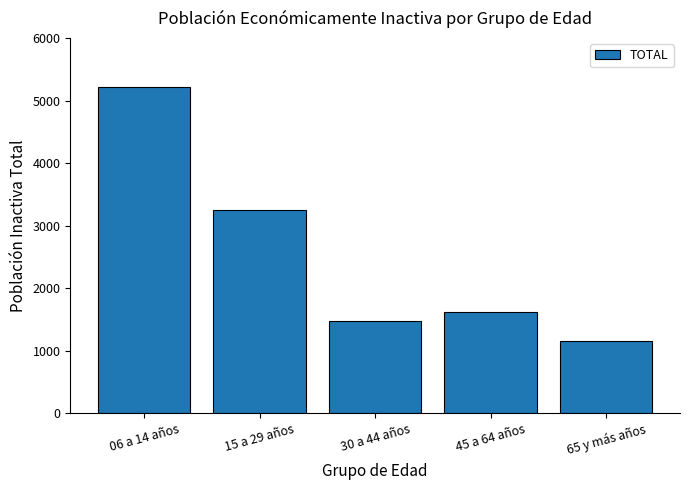

How many bars are there in total?

5